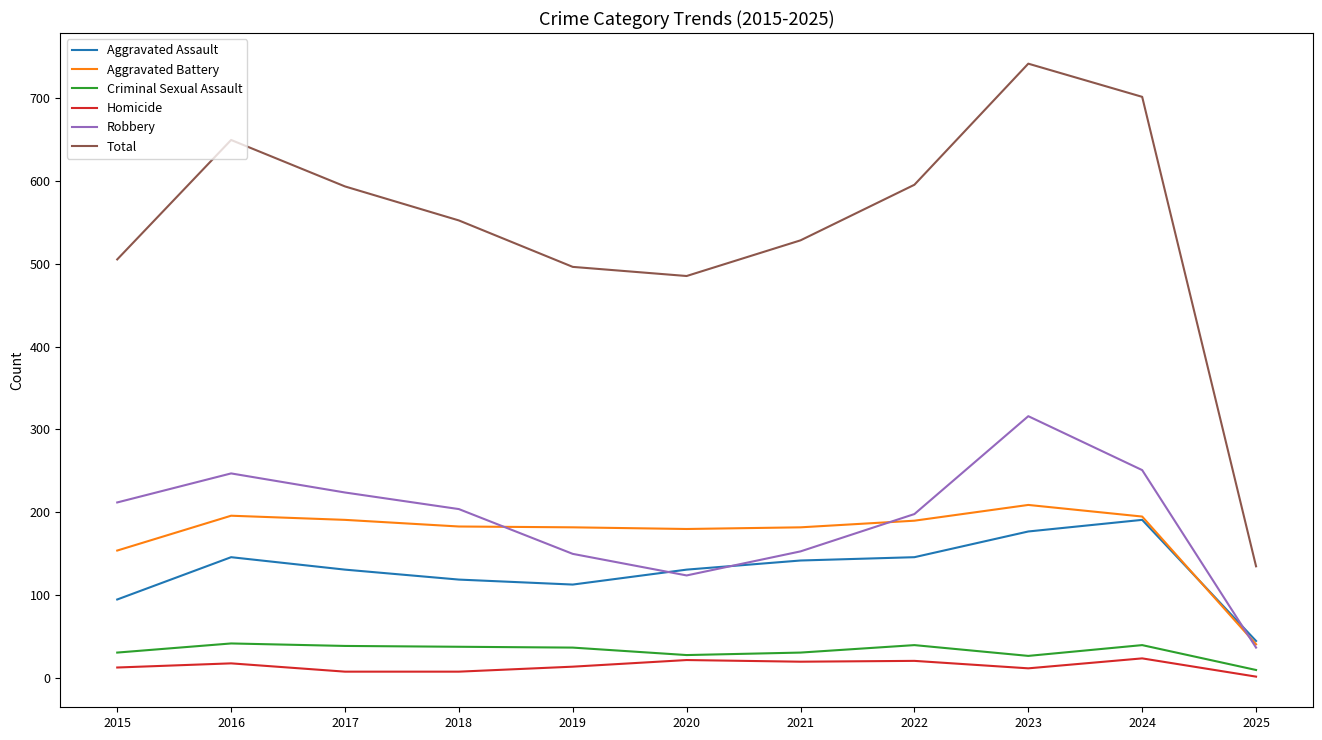

Which series has the largest range (max minus min)?

Total